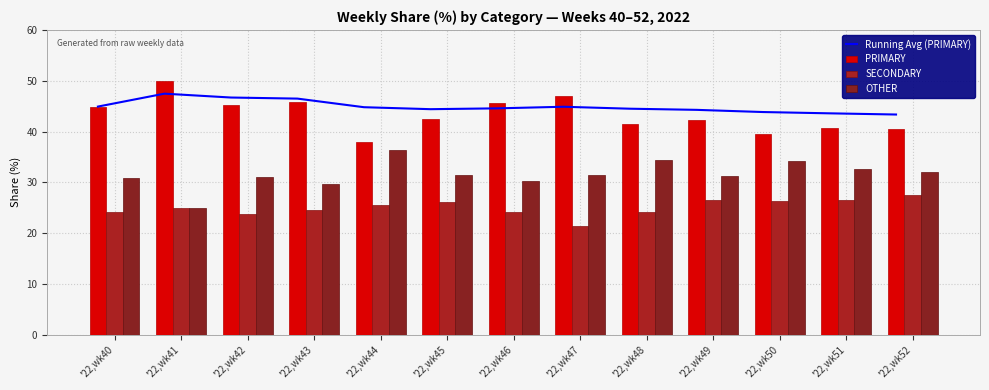

Which series has the largest total across all categories?

Running Avg (PRIMARY)